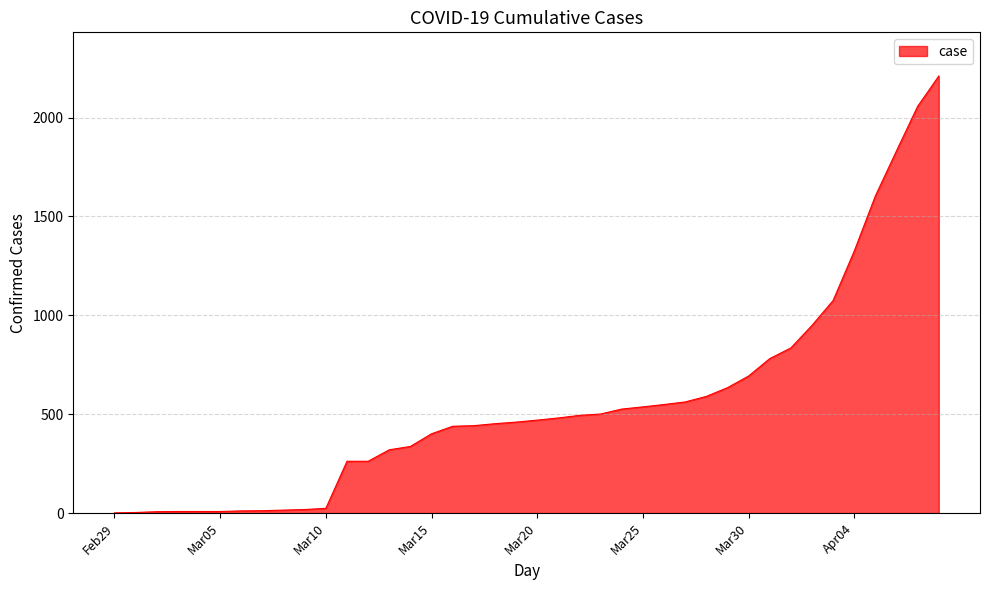

What is the difference between the maximum and minimum values?

2209